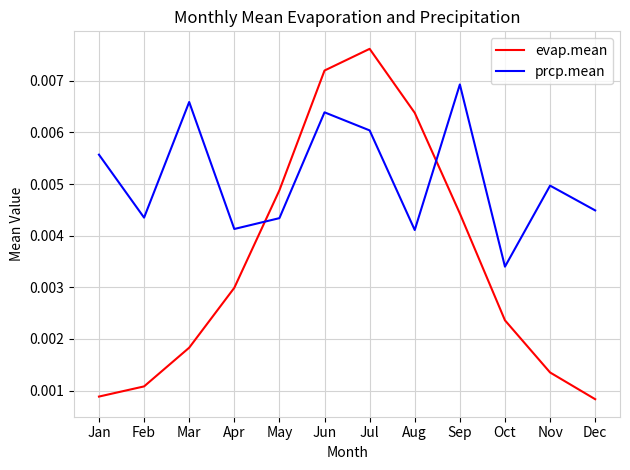

What is the sum of all prcp.mean values?

0.1